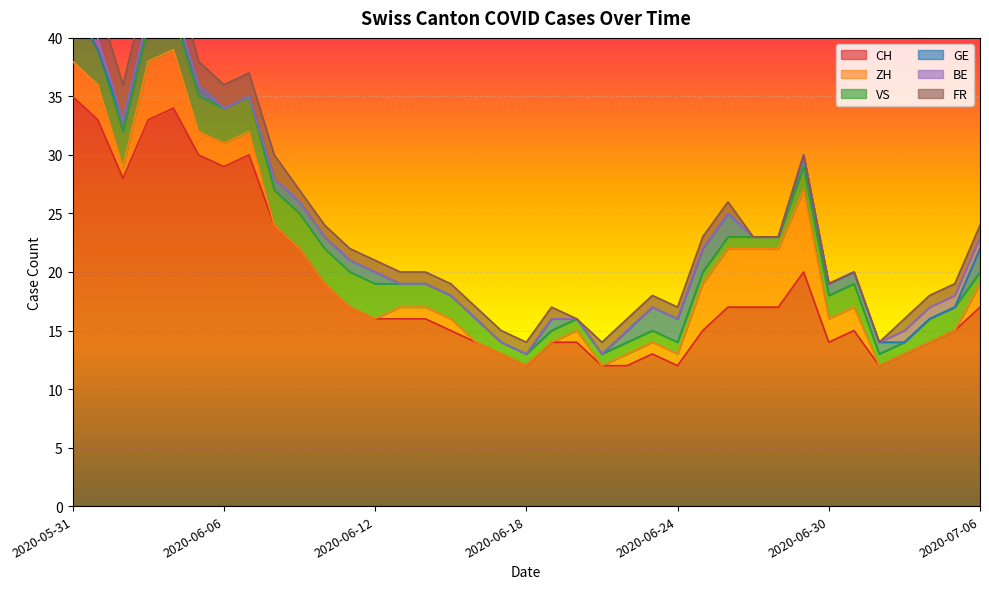

What is the sum of the CH values at 2020-06-07 and 2020-06-02?

58